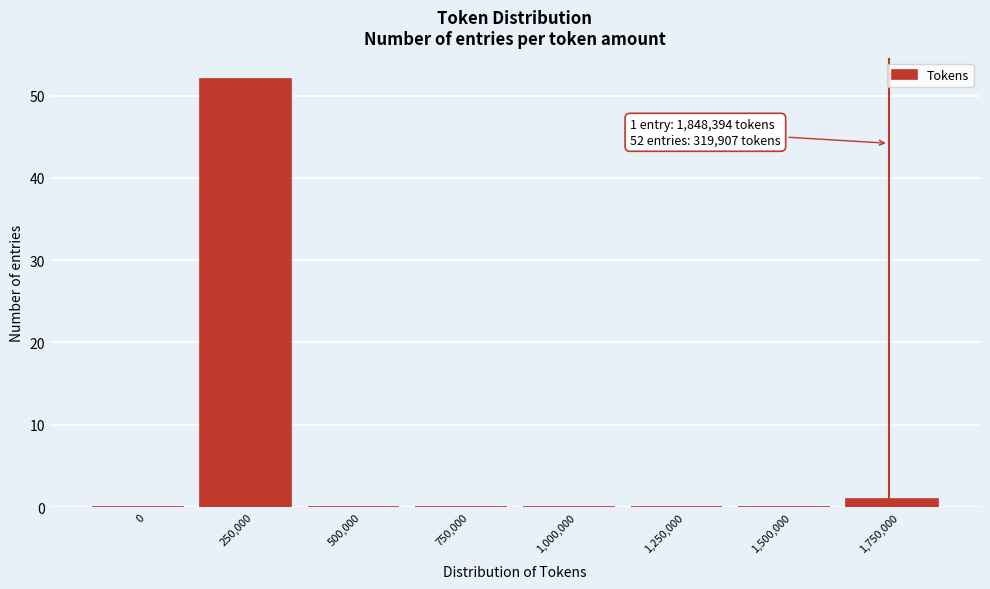

Reading left to right, transcribe all the data shown in this chart.

0=0	250,000=52	500,000=0	750,000=0	1,000,000=0	1,250,000=0	1,500,000=0	1,750,000=1